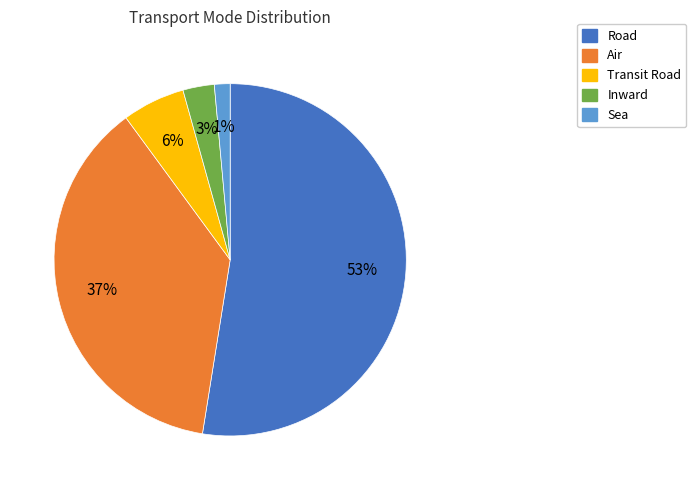

Which has a higher value, Road or Inward?

Road